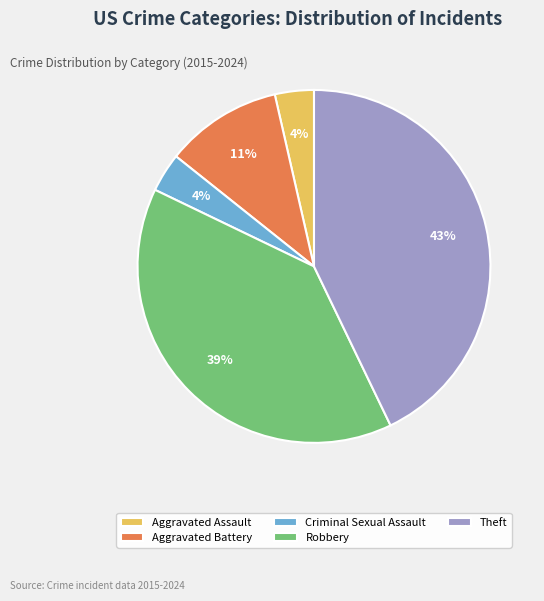

To the nearest percent, what is the difference between the largest and smallest slice percentages?

39%